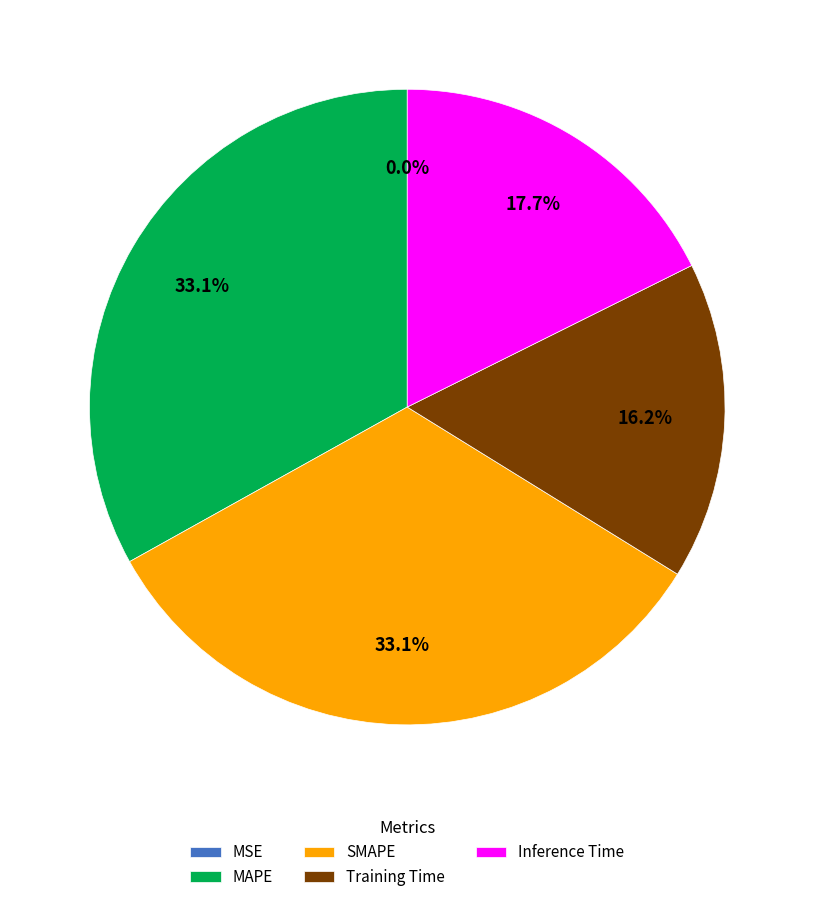

Do MAPE and SMAPE together represent more than half of the pie?

Yes